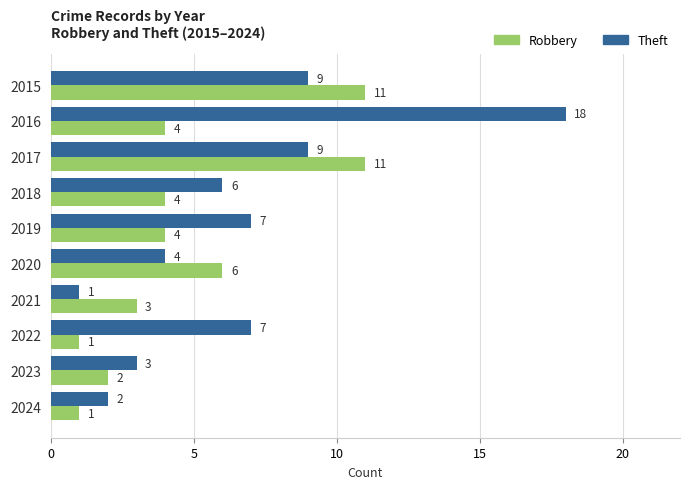

How many series are shown in this chart?

2